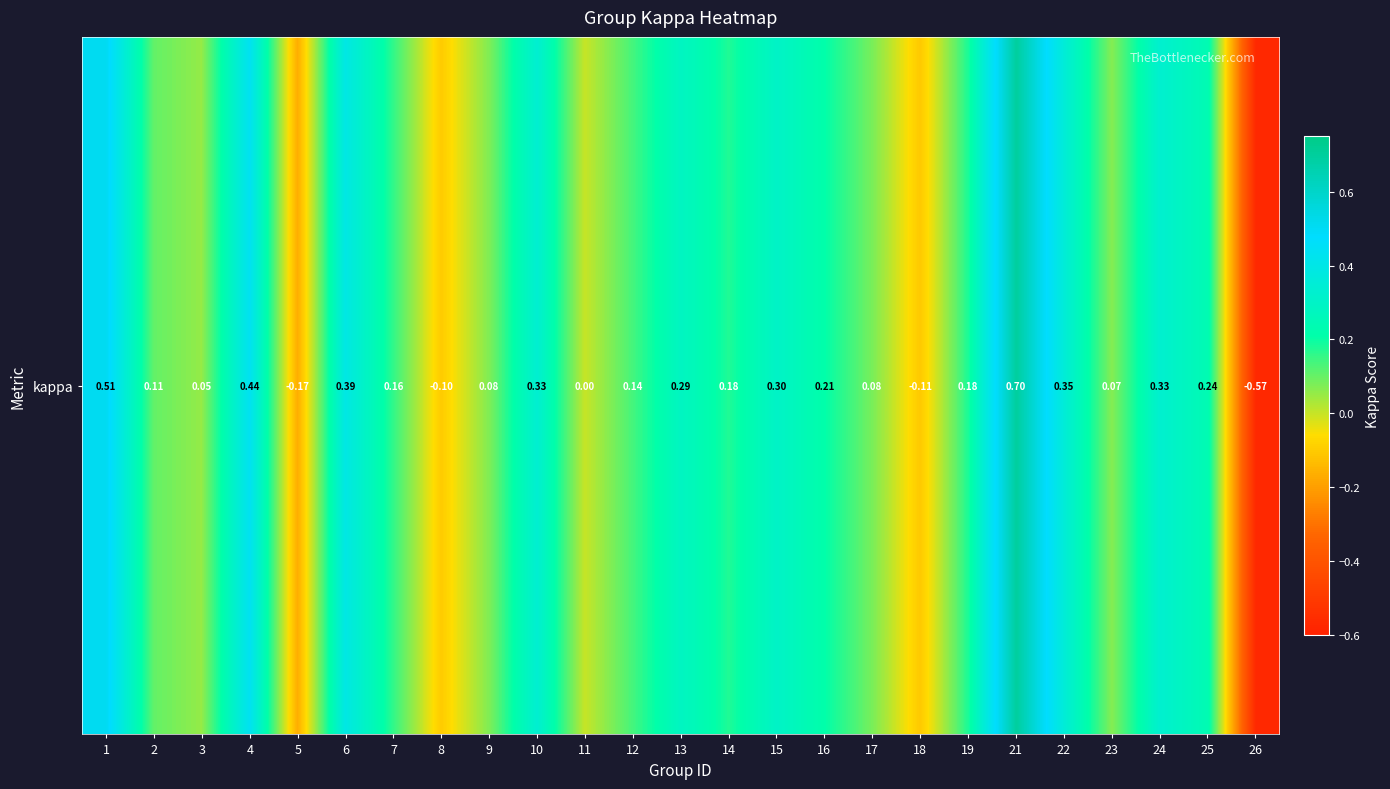

What is the sum of all values?

4.2